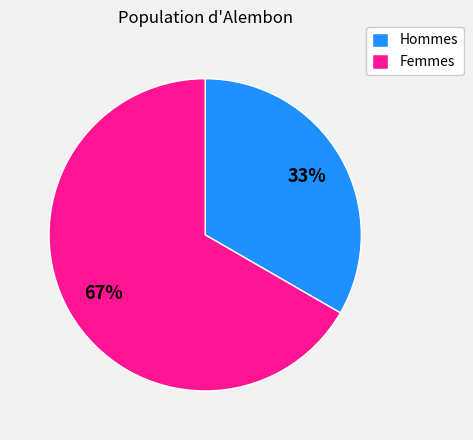

Count the number of slices in the pie.

2